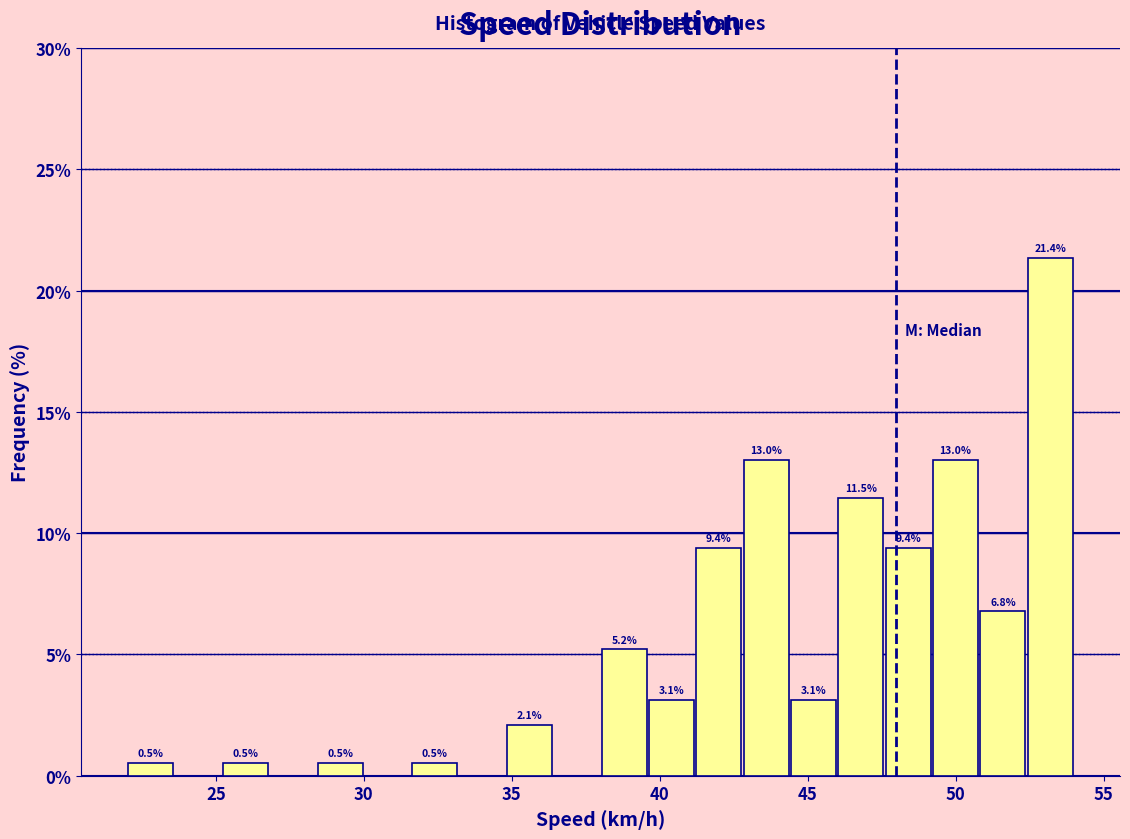

Read against the x-axis, roughly where is the centre of the tallest bar?

53.0